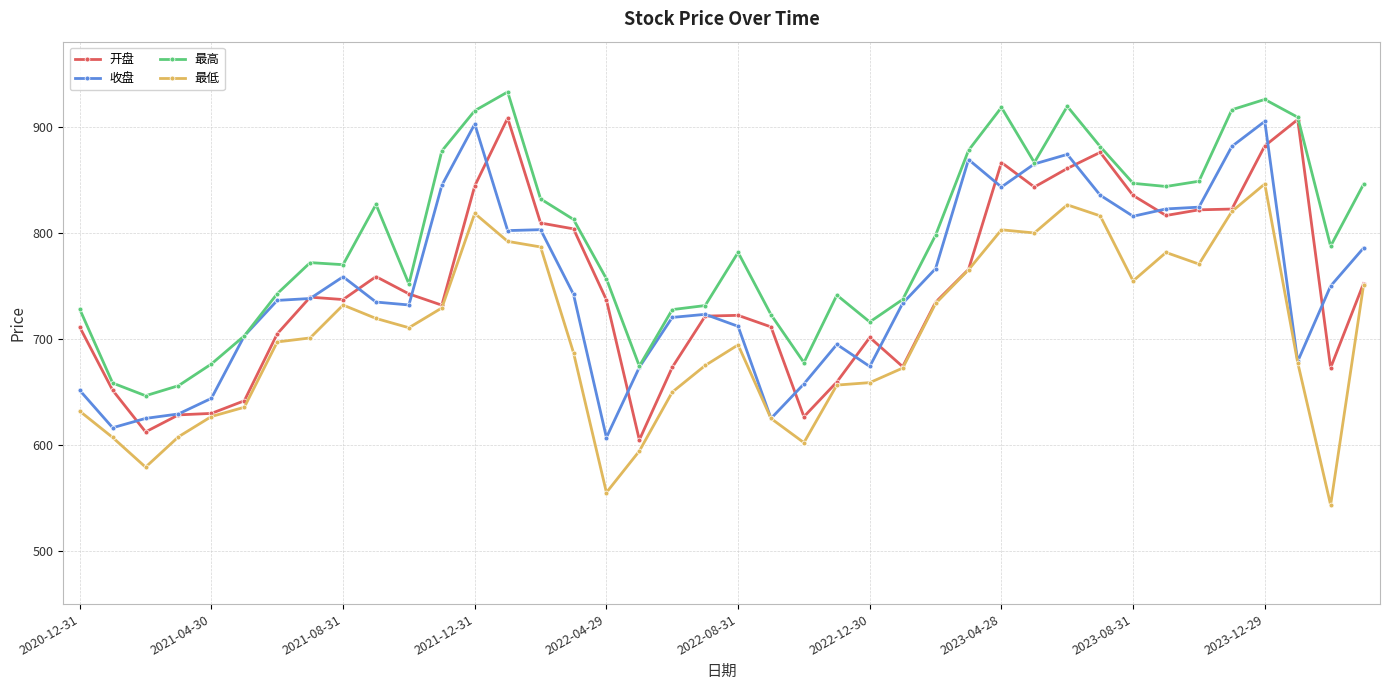

True or false: 最高 and 最低 cross at least once.

False